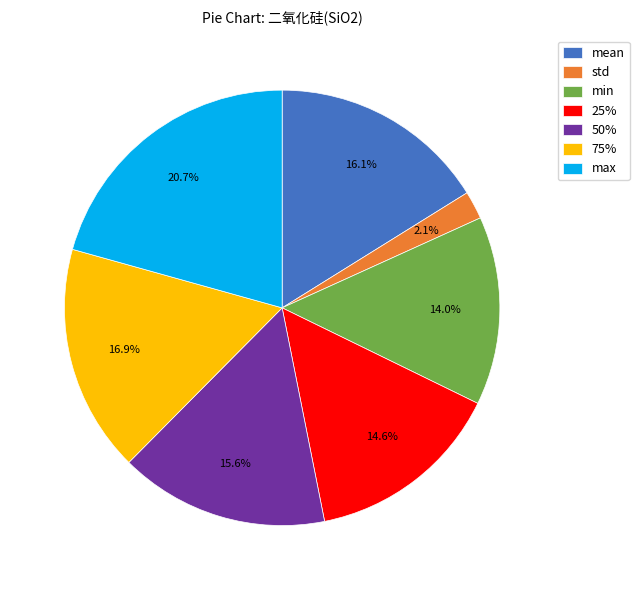

To the nearest percent, what portion does min represent?

14%